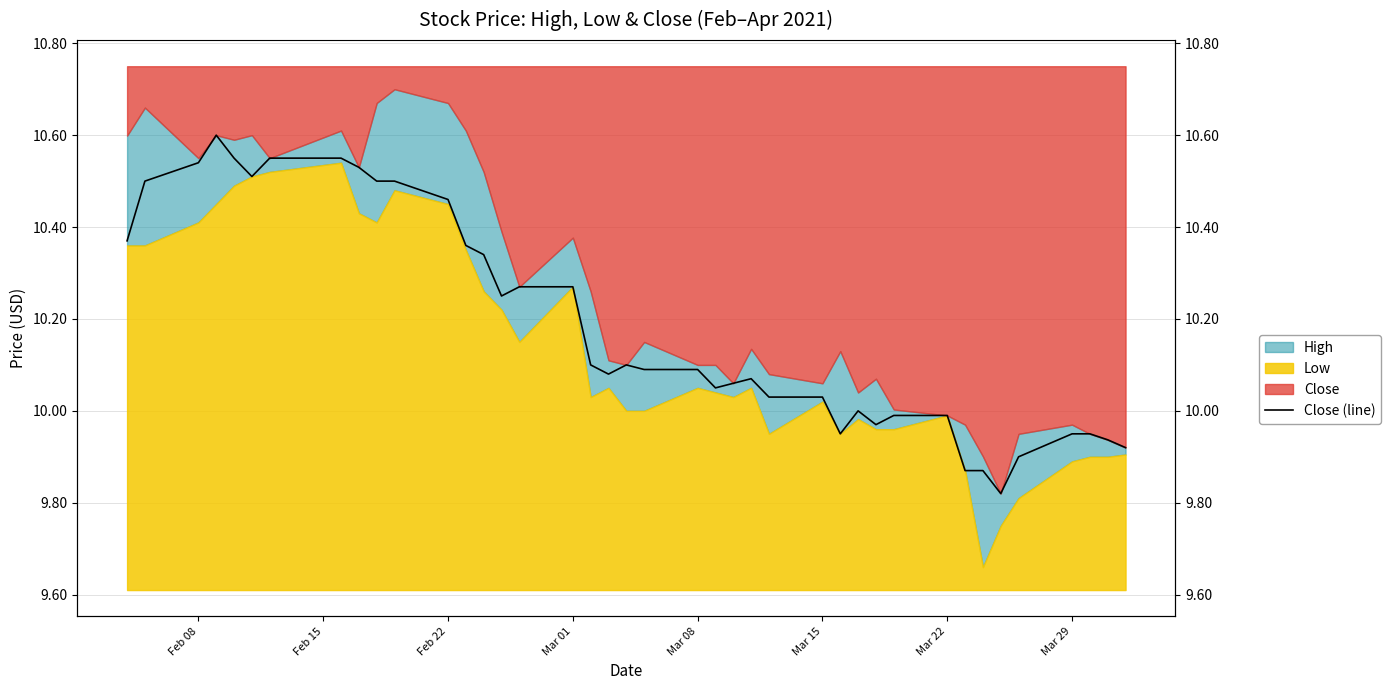

What is the sum of all values?

407.5